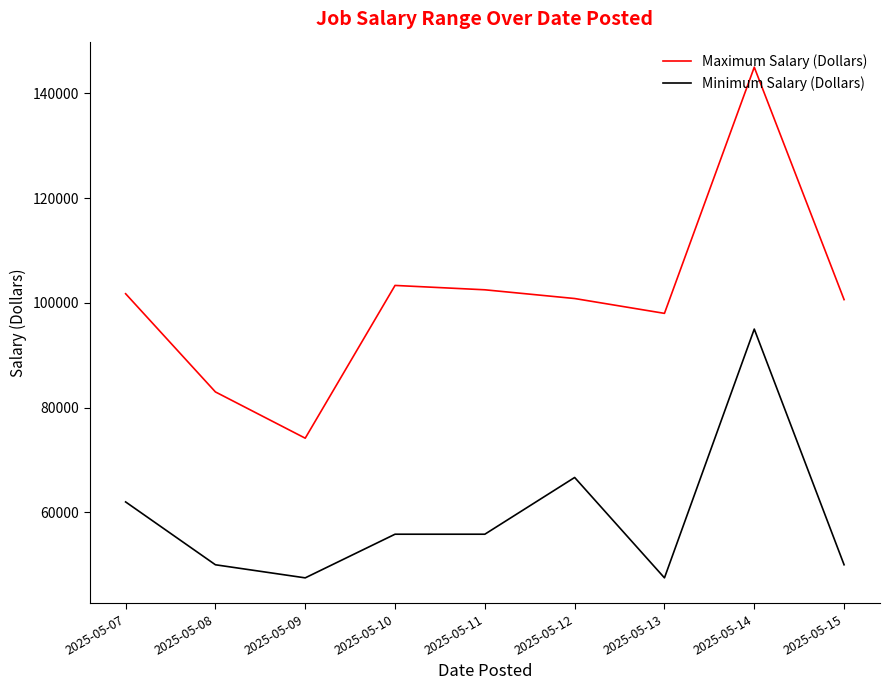

True or false: Minimum Salary (Dollars) and Maximum Salary (Dollars) intersect in this chart.

False